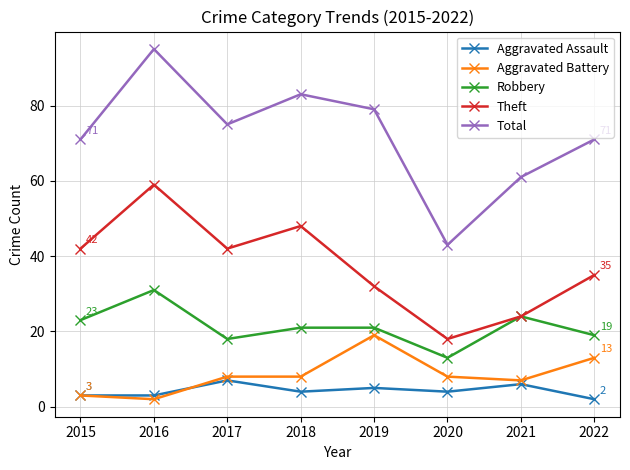

Reading left to right, list all the values displayed in this chart.

Aggravated Assault: 3	3	7	4	5	4	6	2
Aggravated Battery: 3	2	8	8	19	8	7	13
Robbery: 23	31	18	21	21	13	24	19
Theft: 42	59	42	48	32	18	24	35
Total: 71	95	75	83	79	43	61	71